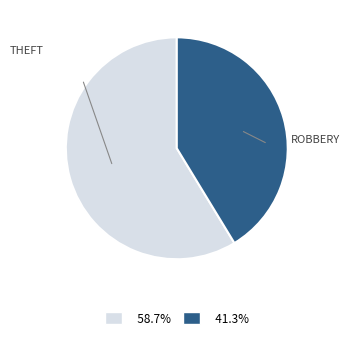

Is there a majority slice in this chart?

Yes